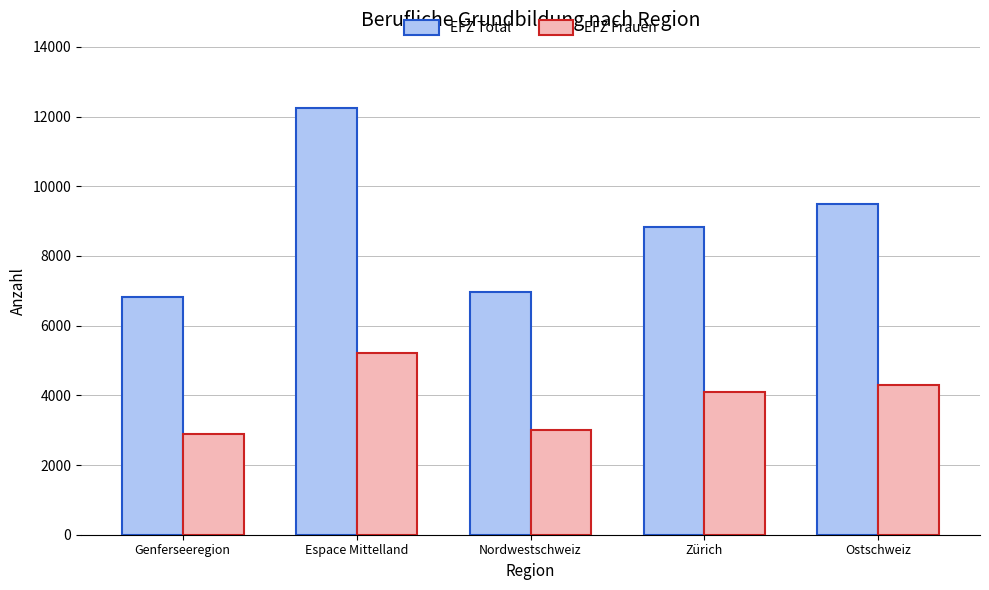

Reading left to right, list all the values displayed in this chart.

EFZ Total: 6810	12244	6970	8844	9500
EFZ Frauen: 2894	5204	2998	4083	4308